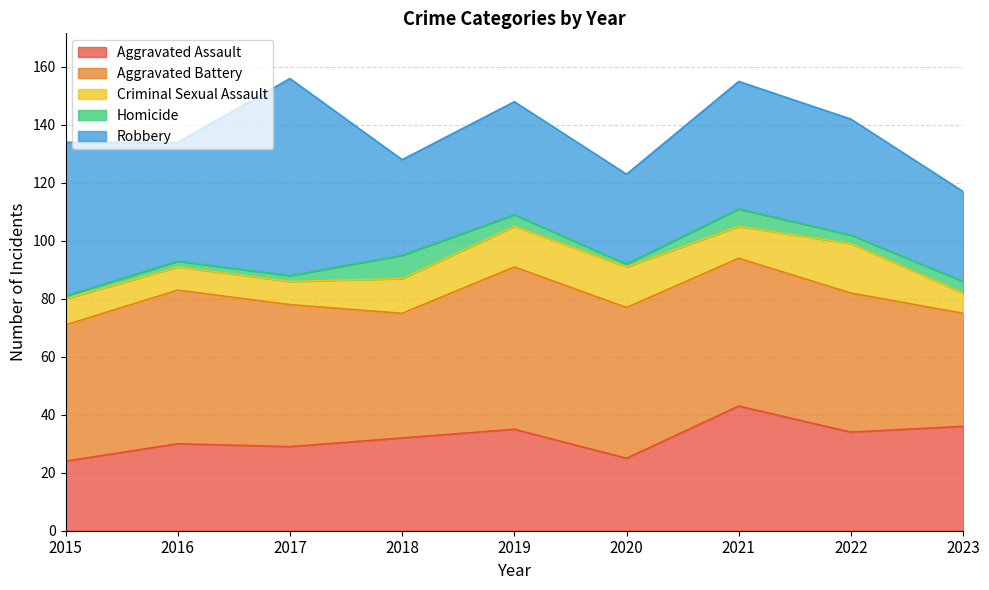

What is the difference between the Aggravated Battery values at 2018 and 2017?

6